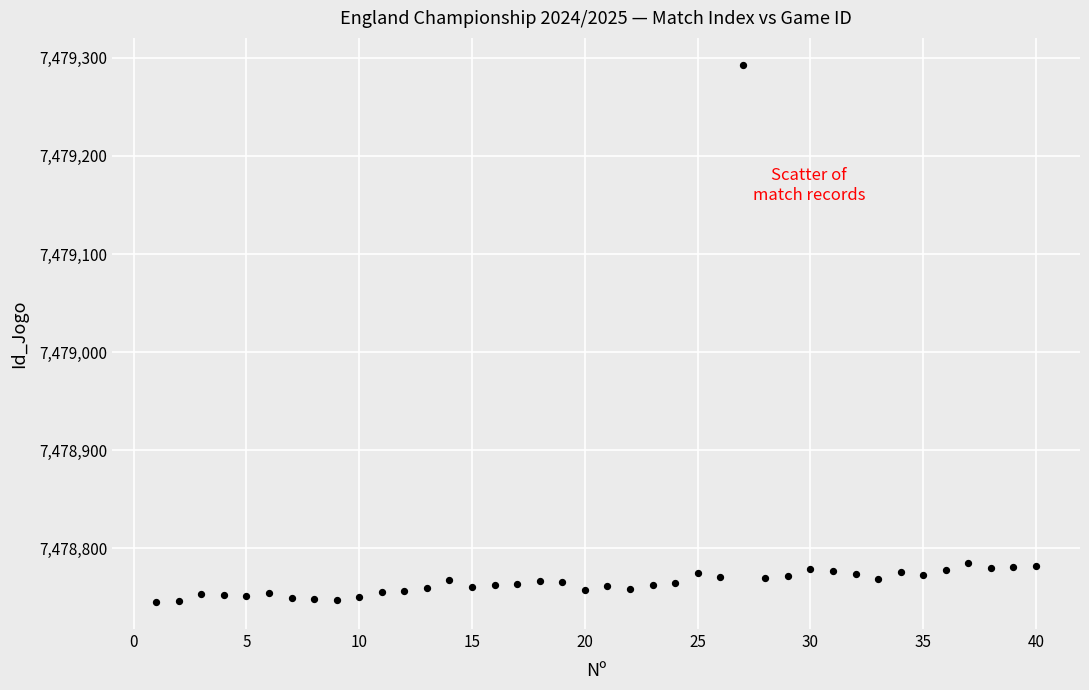

What is the range of X values (max minus min)?

39